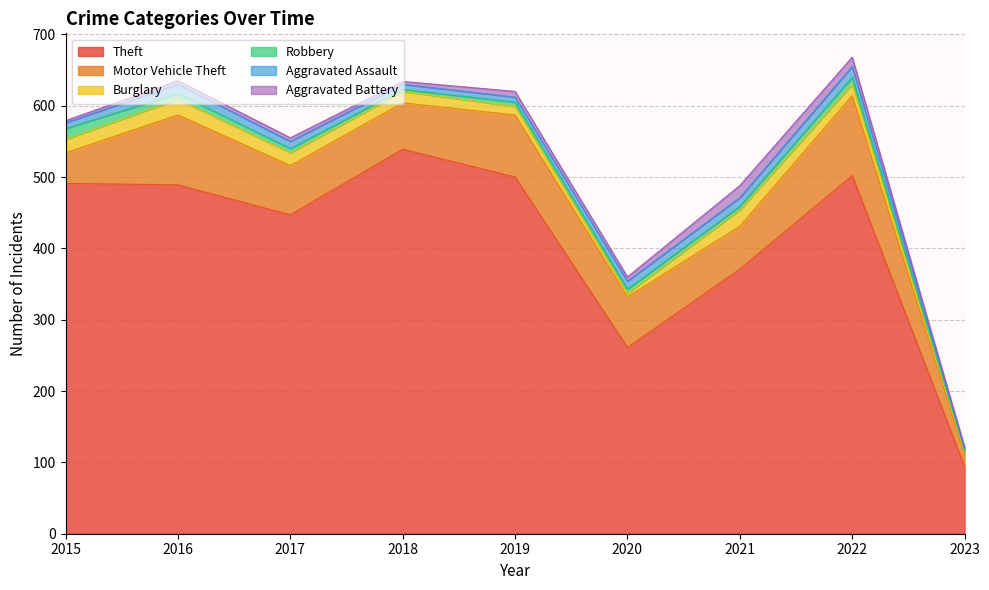

Which has a higher value, 2019 or 2018?

2018